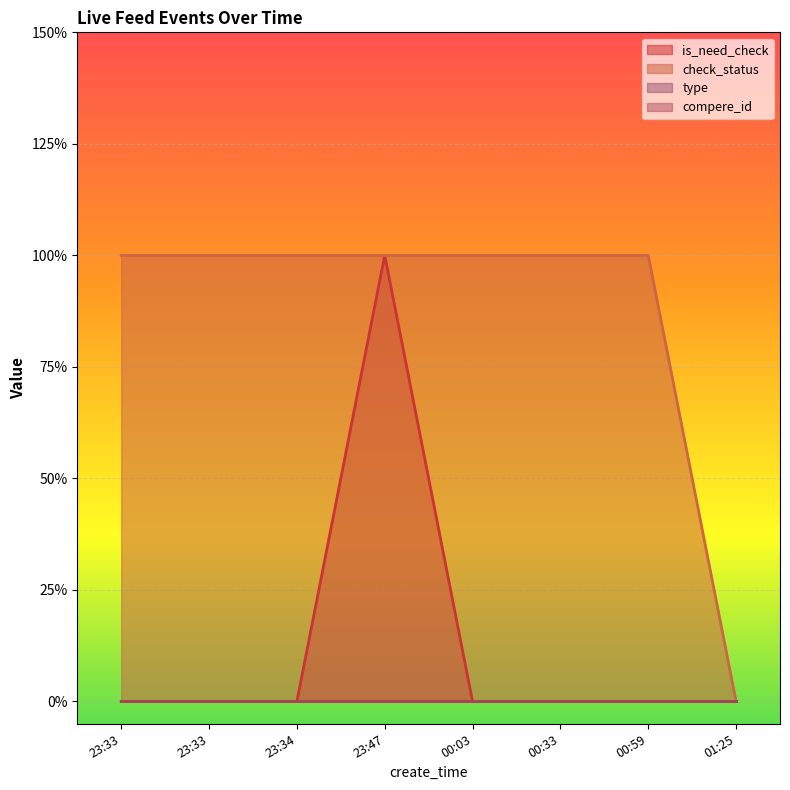

Reading left to right, what are all the values shown in this chart?

is_need_check: 0	0	0	1	0	0	0	0
check_status: 1	1	1	1	1	1	1	0